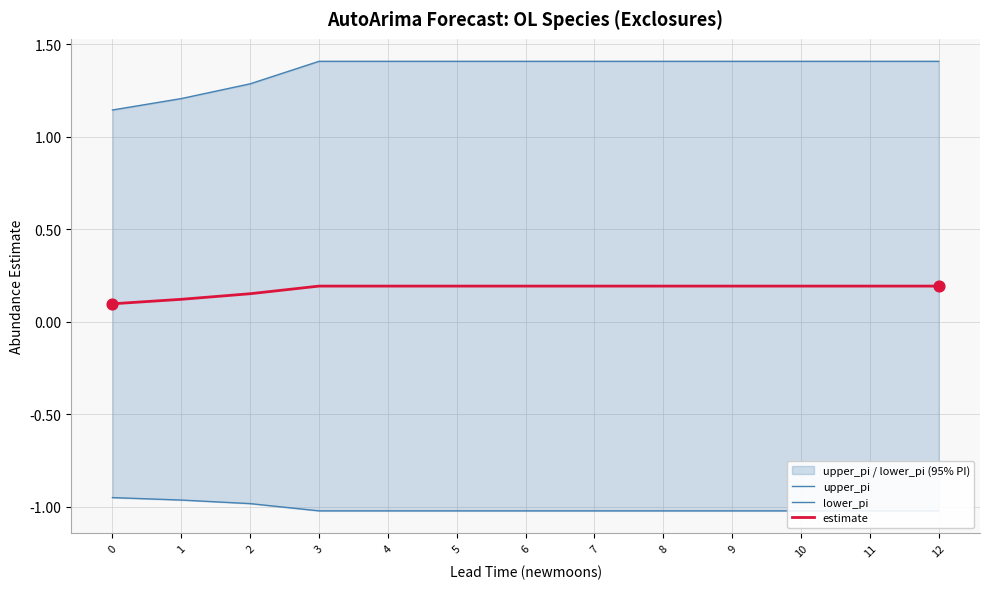

Which series has the largest total across all categories?

upper_pi